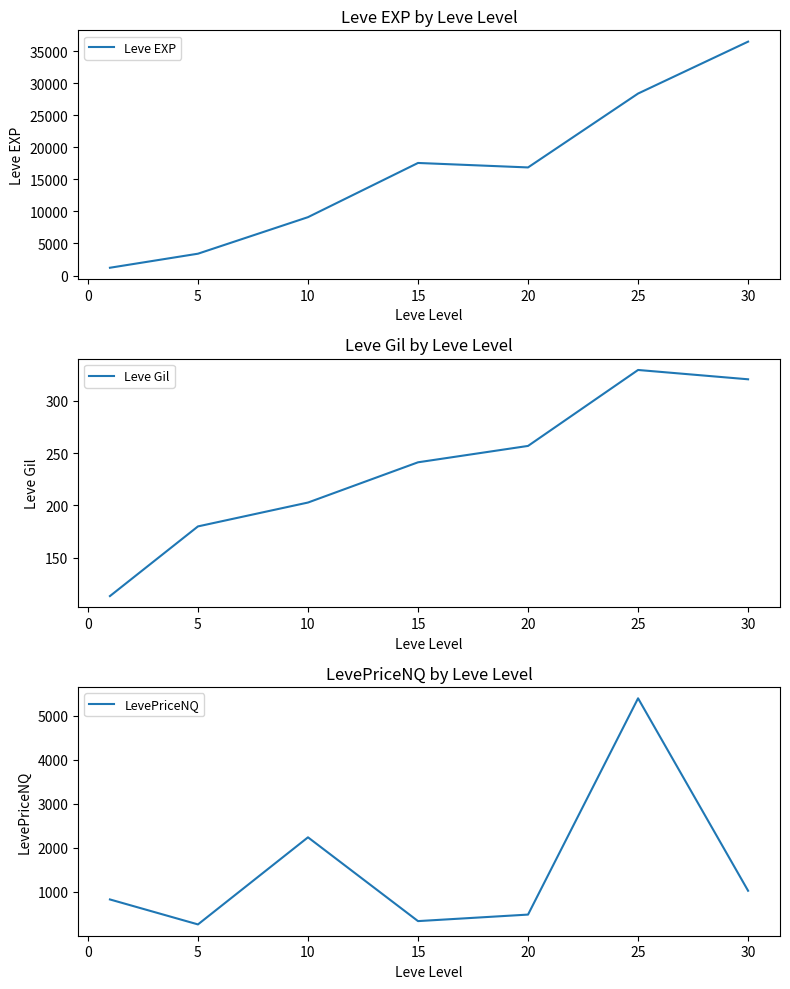

Reading left to right, transcribe all the data shown in this chart.

Leve EXP: 1213.3	3405.0	9106.7	17563.3	16865.0	28393.3	36492.5
Leve Gil: 113.3	180.0	202.8	241.3	257.0	329.7	320.8
LevePriceNQ: 825.6	258.0	2238.2	333.3	481.5	5398.6	1023.3